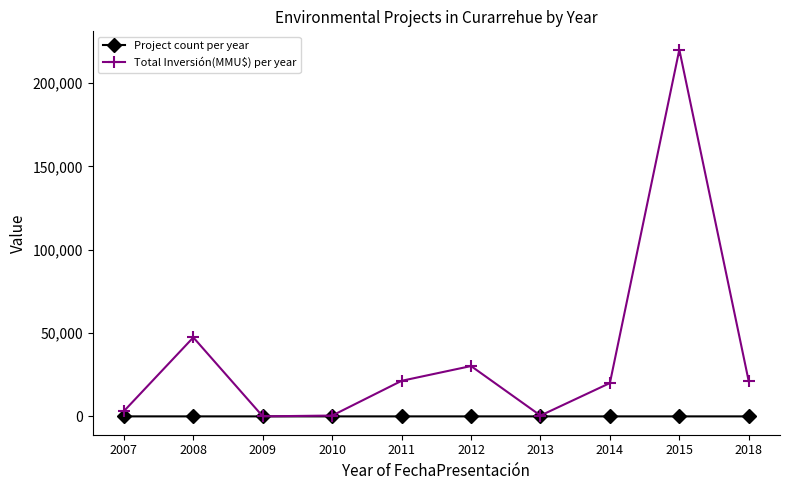

At which category does Total Inversión(MMU$) per year reach its first local peak?

2008